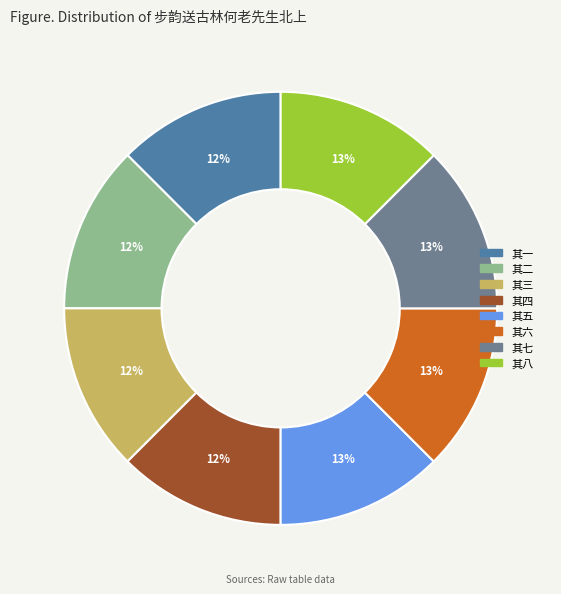

Is it true that 其三 is 25% of the pie?

False